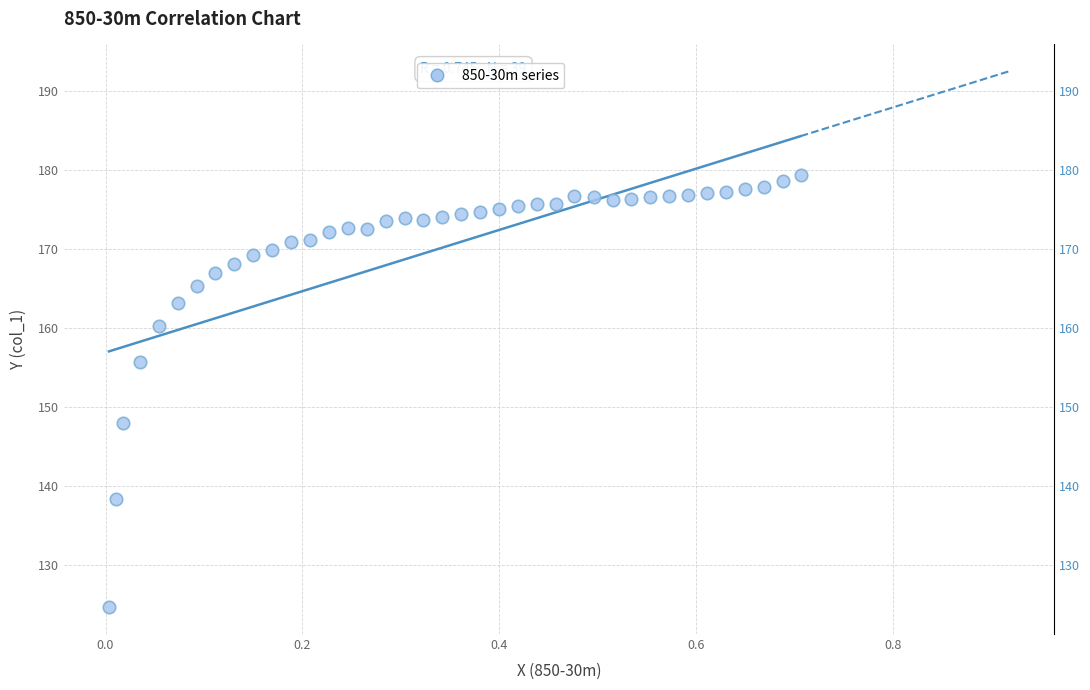

What is the range of X values (max minus min)?

0.7